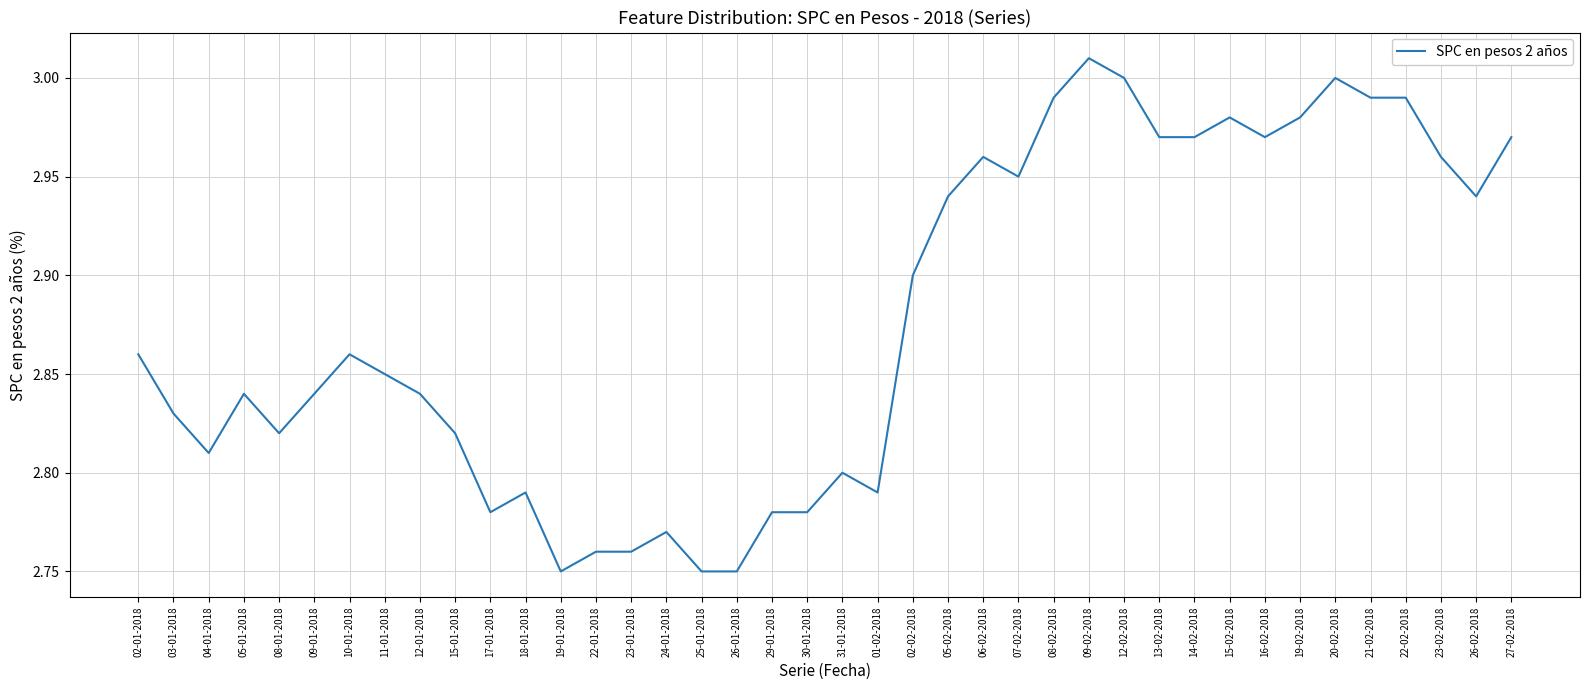

What position from the right is 20-02-2018?

6